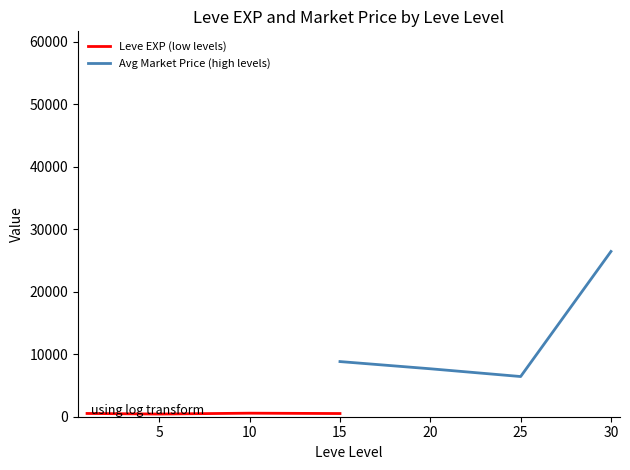

True or false: Leve EXP (low levels) and Avg Market Price (high levels) intersect in this chart.

False